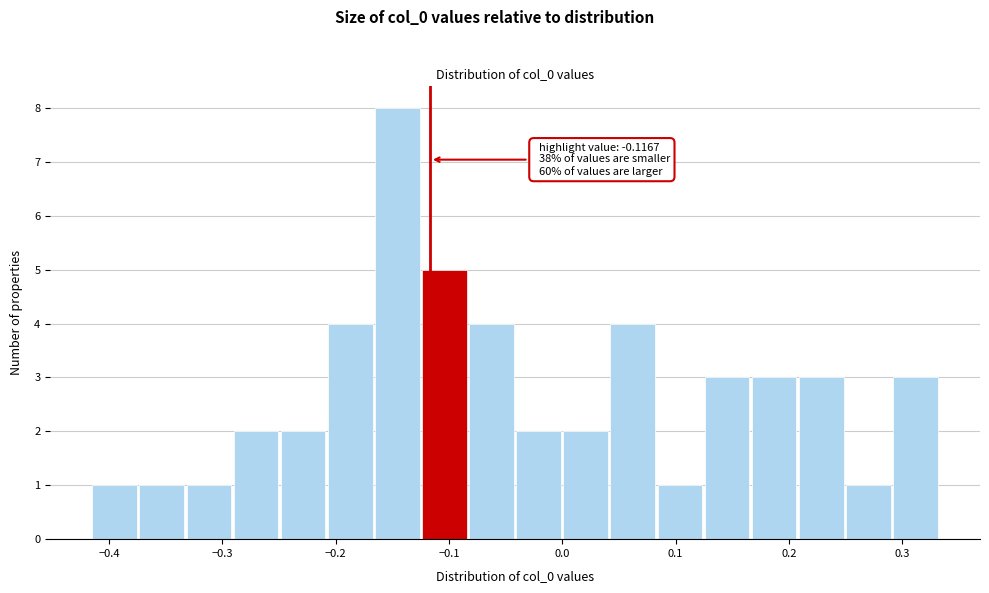

Over which range of the x-axis is the bar tallest?

-0.17 to -0.12